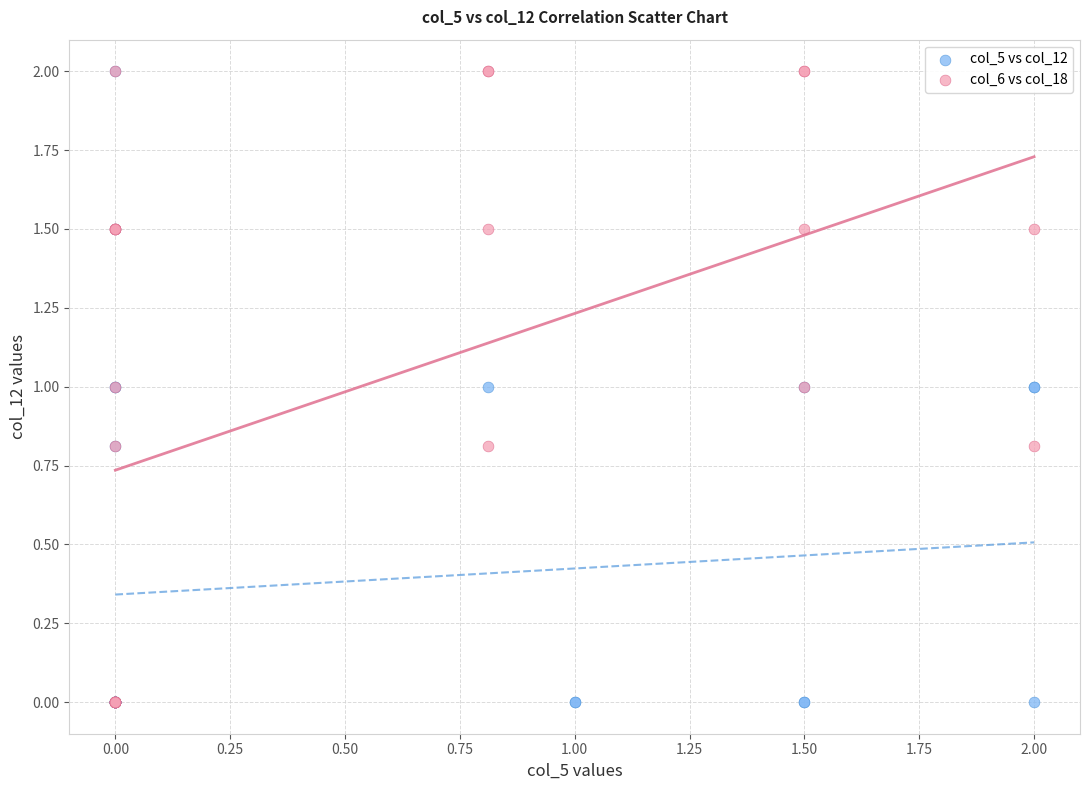

What are all the series names shown in the legend?

col_5 vs col_12, col_6 vs col_18